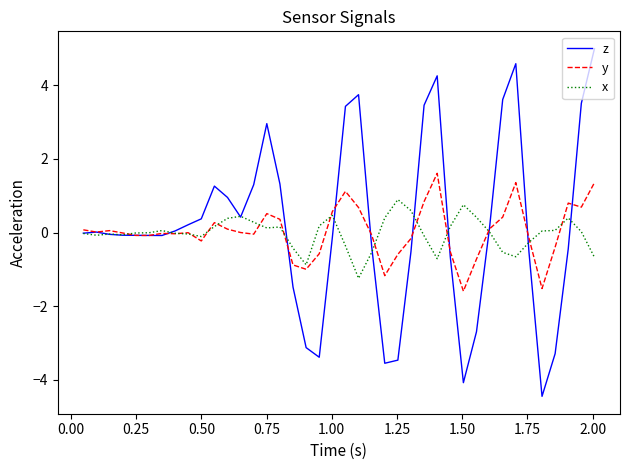

What is the greatest value displayed?

5.0